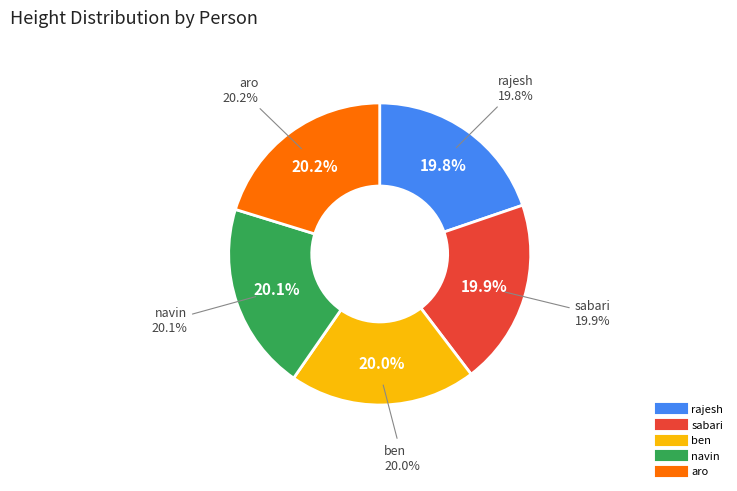

Which category has the biggest portion of the pie?

aro